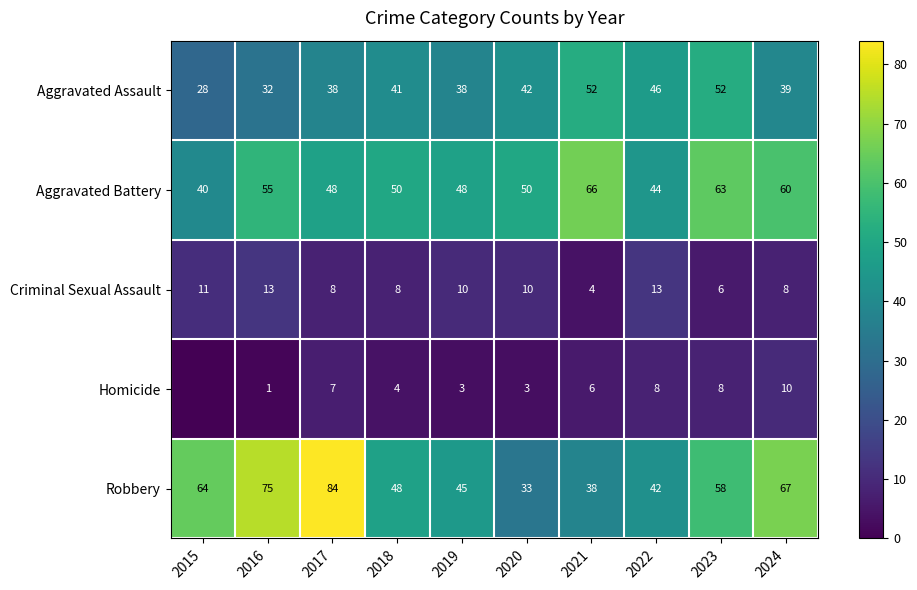

True or false: Criminal Sexual Assault has a value of 22 at 2016.

False